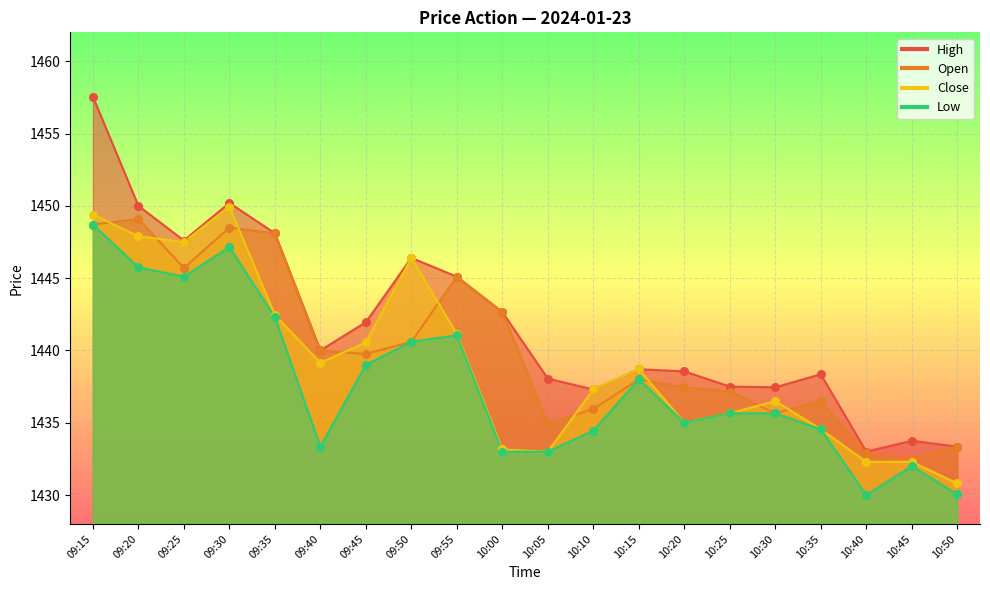

Which series has the largest Y range (max minus min)?

High